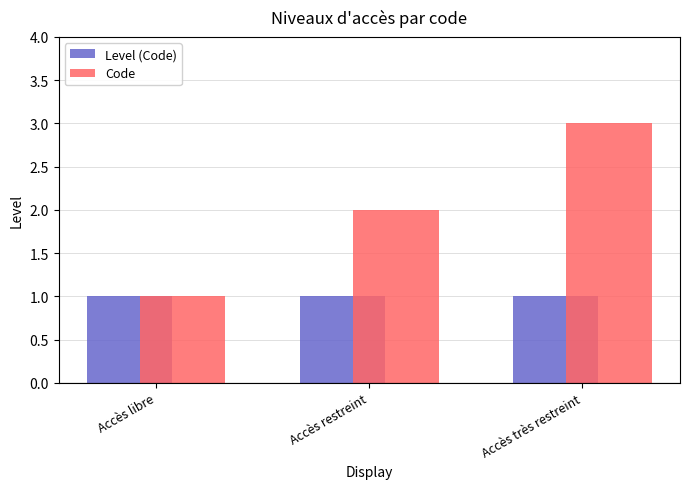

What is the value of the Code bar at the 1st from the left?

1